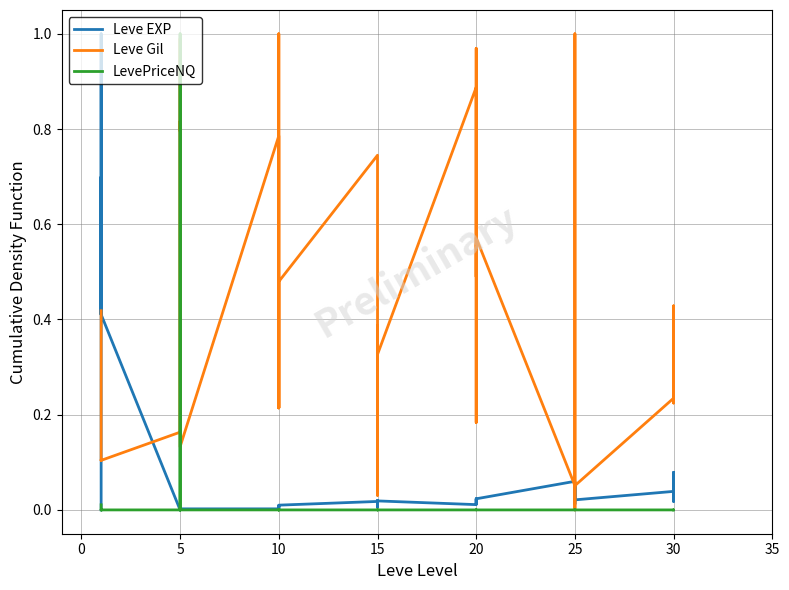

What are all the series names shown in the legend?

Leve EXP, Leve Gil, LevePriceNQ